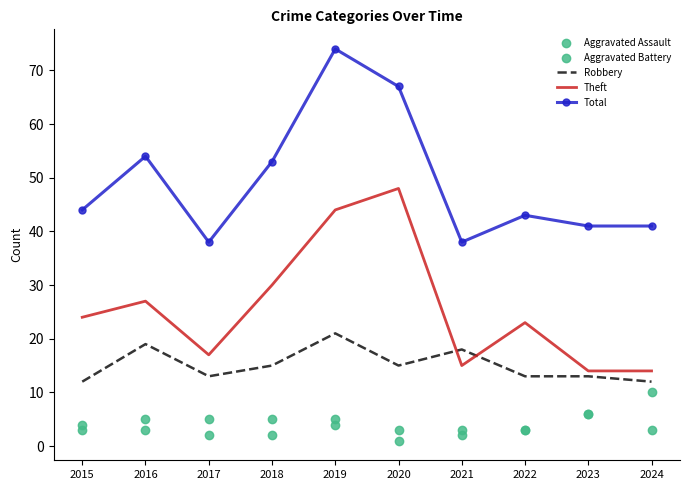

List the labels in order of Aggravated Assault value, smallest first.

2020, 2017, 2018, 2021, 2015, 2016, 2022, 2024, 2019, 2023